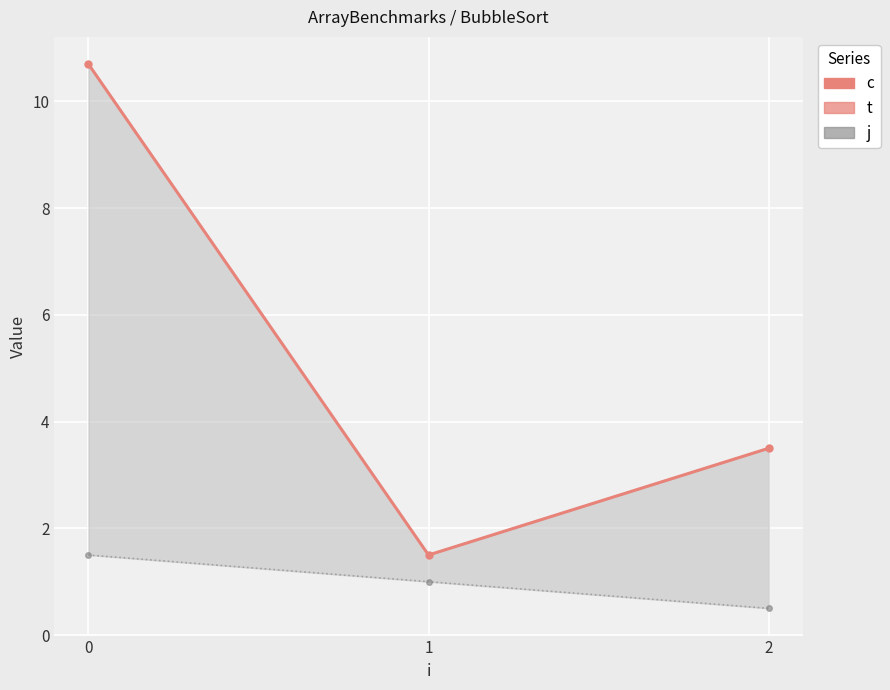

What is the difference between the highest and lowest values at 2?

3.0